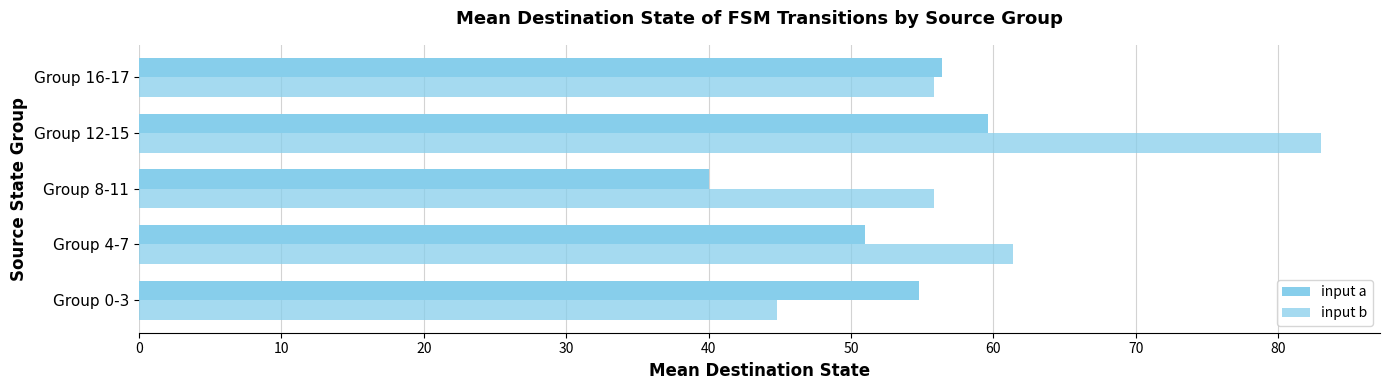

How many data points does each series have?

5